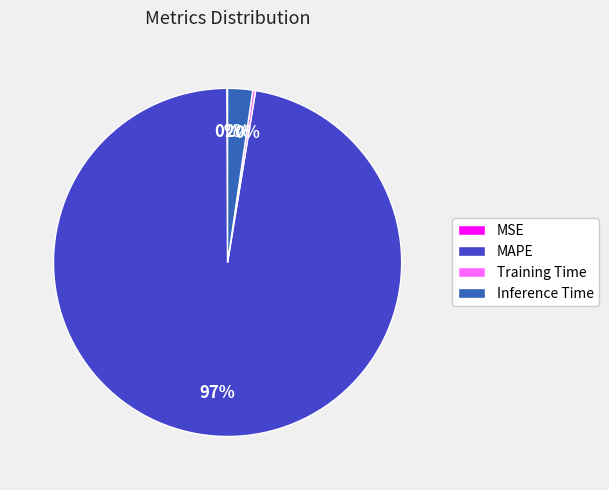

What is the largest slice in the pie chart?

MAPE